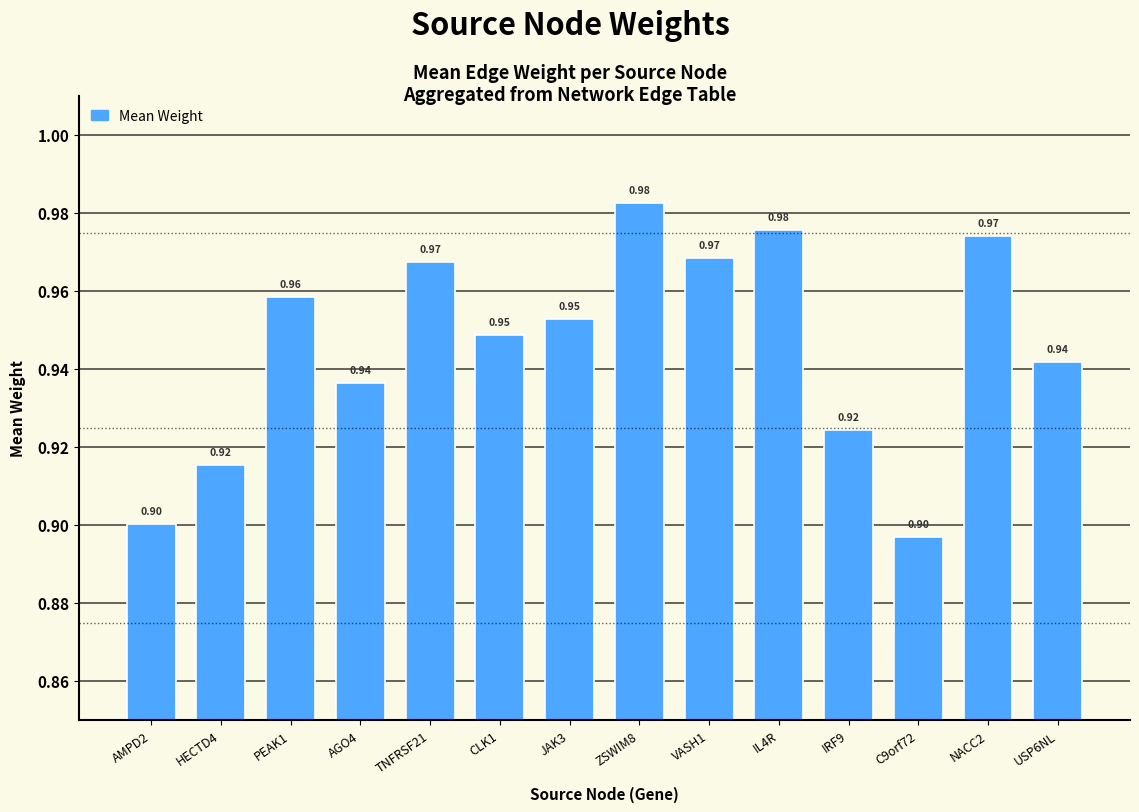

What is the average value?

0.9